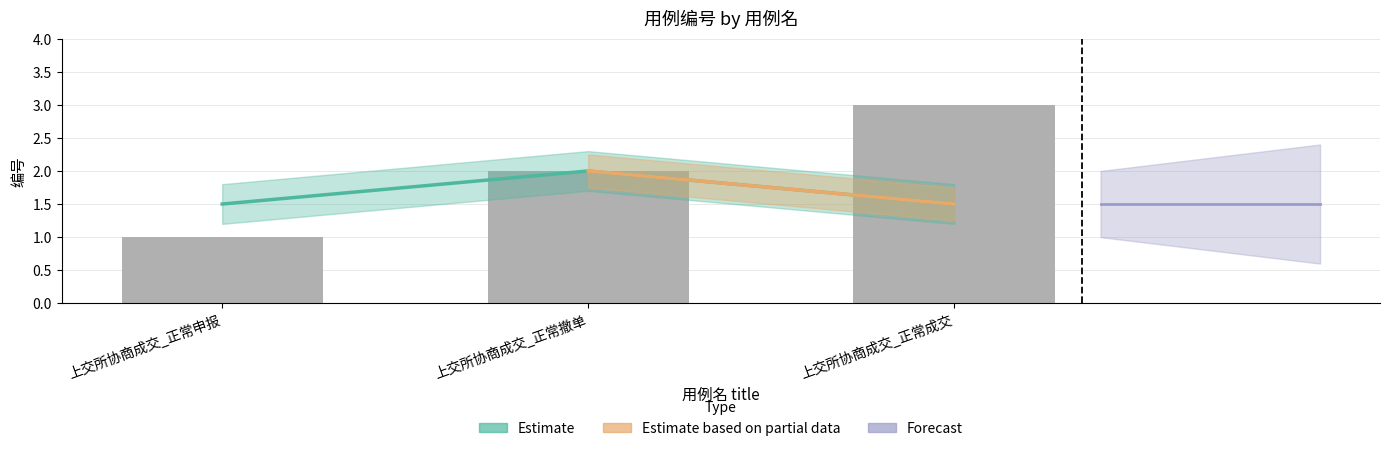

Where does the data first go above 2?

上交所协商成交_正常成交